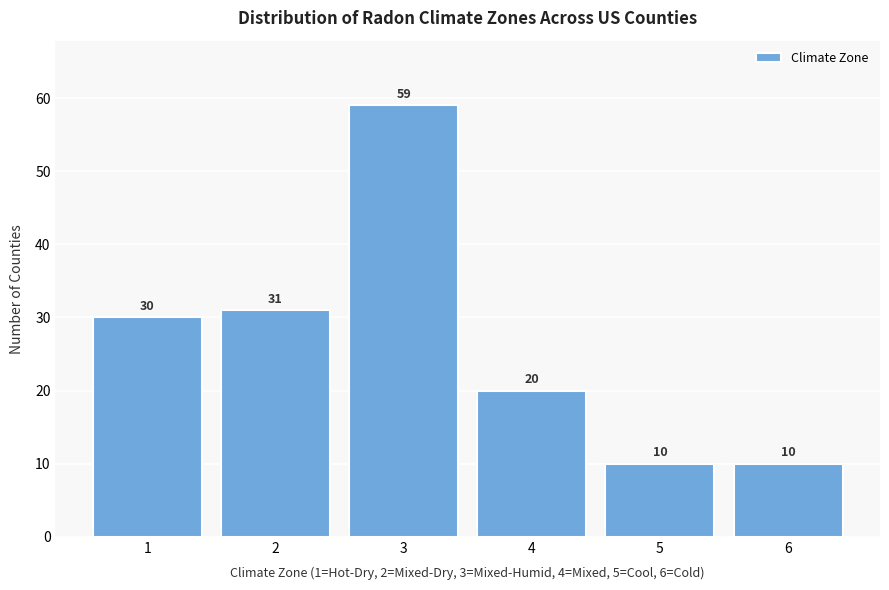

Reading left to right, transcribe all the data shown in this chart.

1=30	2=31	3=59	4=20	5=10	6=10